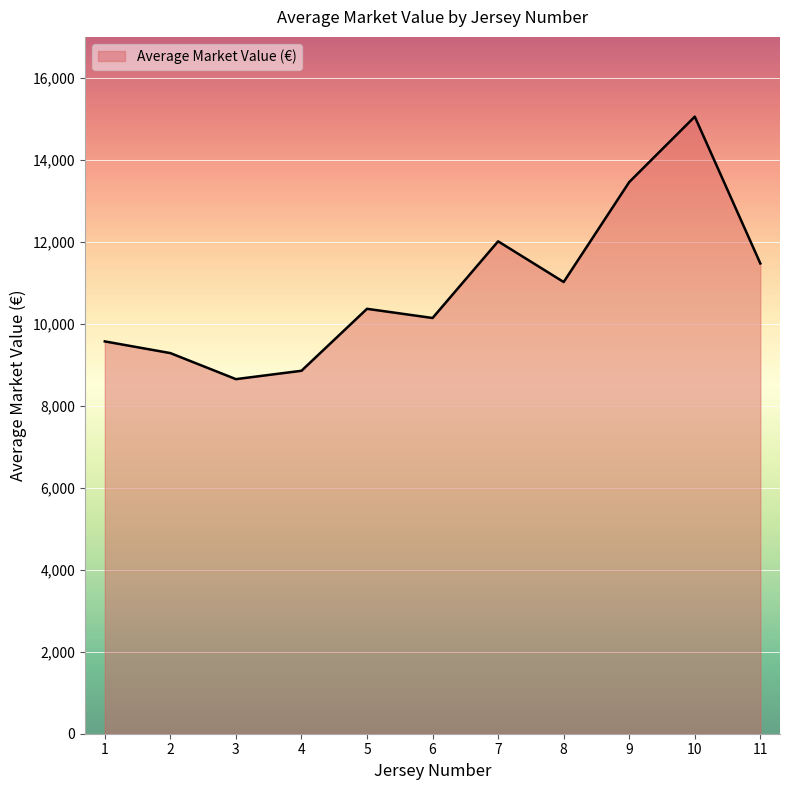

Reading left to right, extract all data points from this chart.

9571.2	9285.8	8650.6	8854.3	10366.2	10142.2	12012.5	11019.8	13458.3	15054.0	11473.2